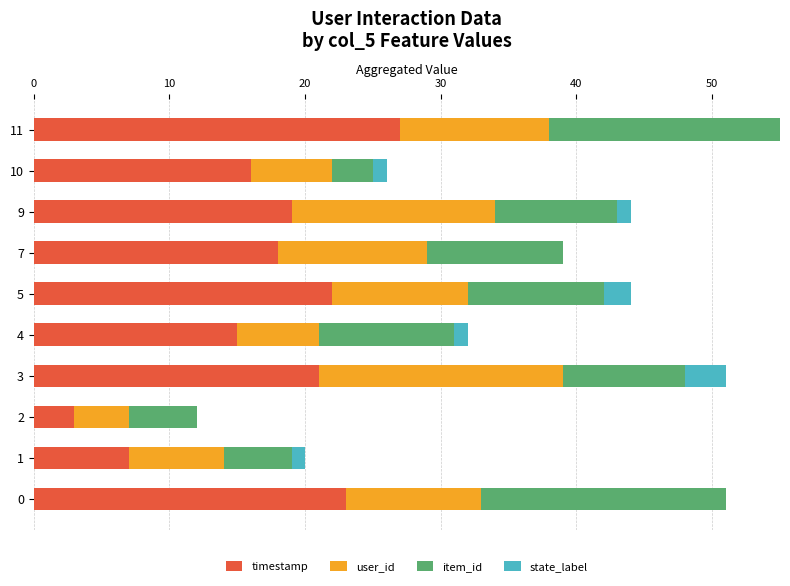

True or false: timestamp has a value of 16 at 11.

False